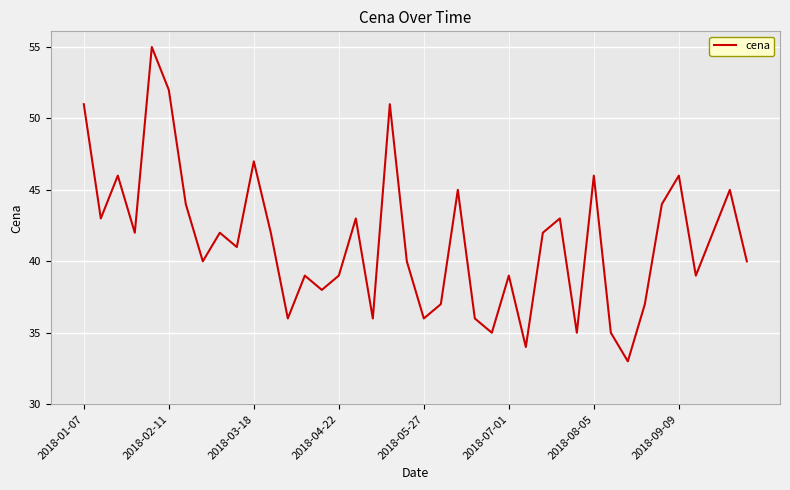

What is the minimum value shown in the chart?

33